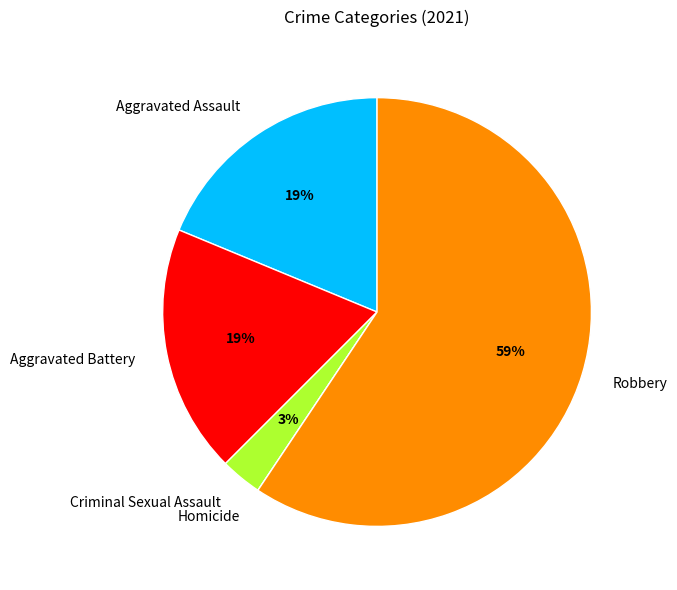

To the nearest percent, what portion does Robbery represent?

59%